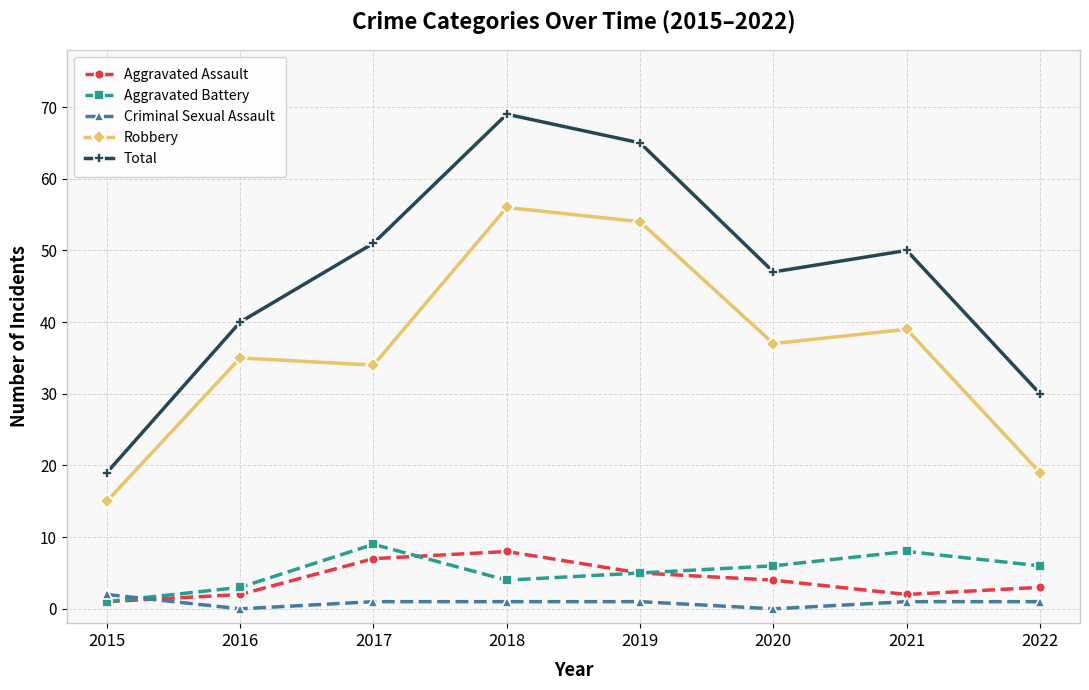

What is the total value across all series at 2019?

130